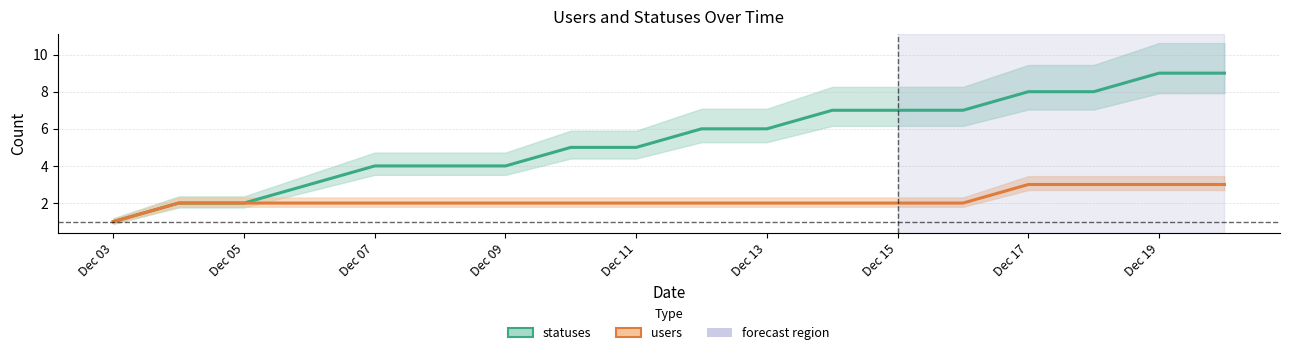

Which category has the lowest value in the users series?

Dec 03